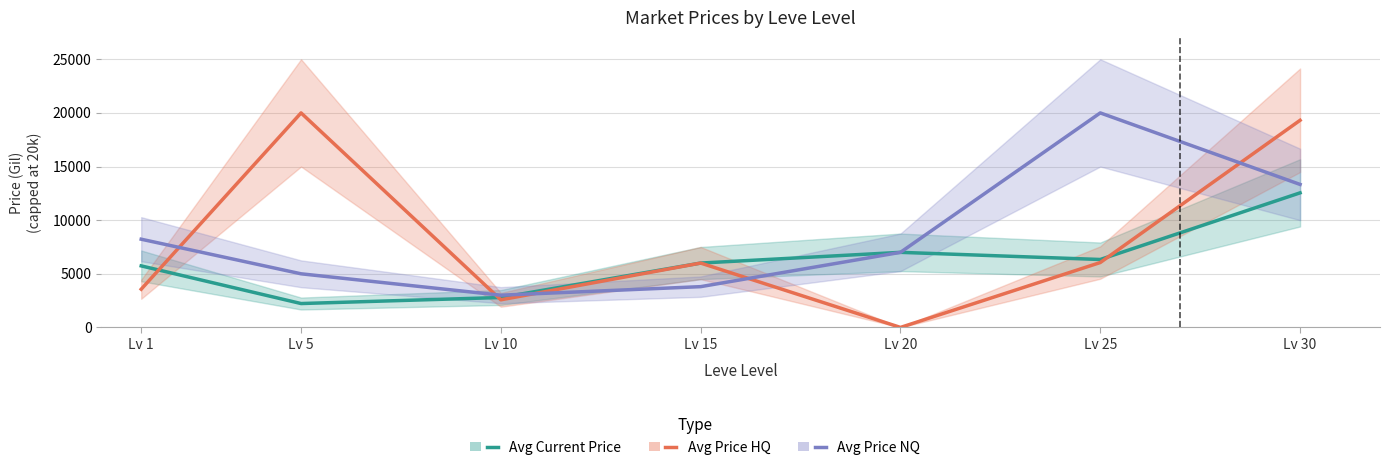

Which category has the highest value in the Avg Price HQ series?

Lv 5